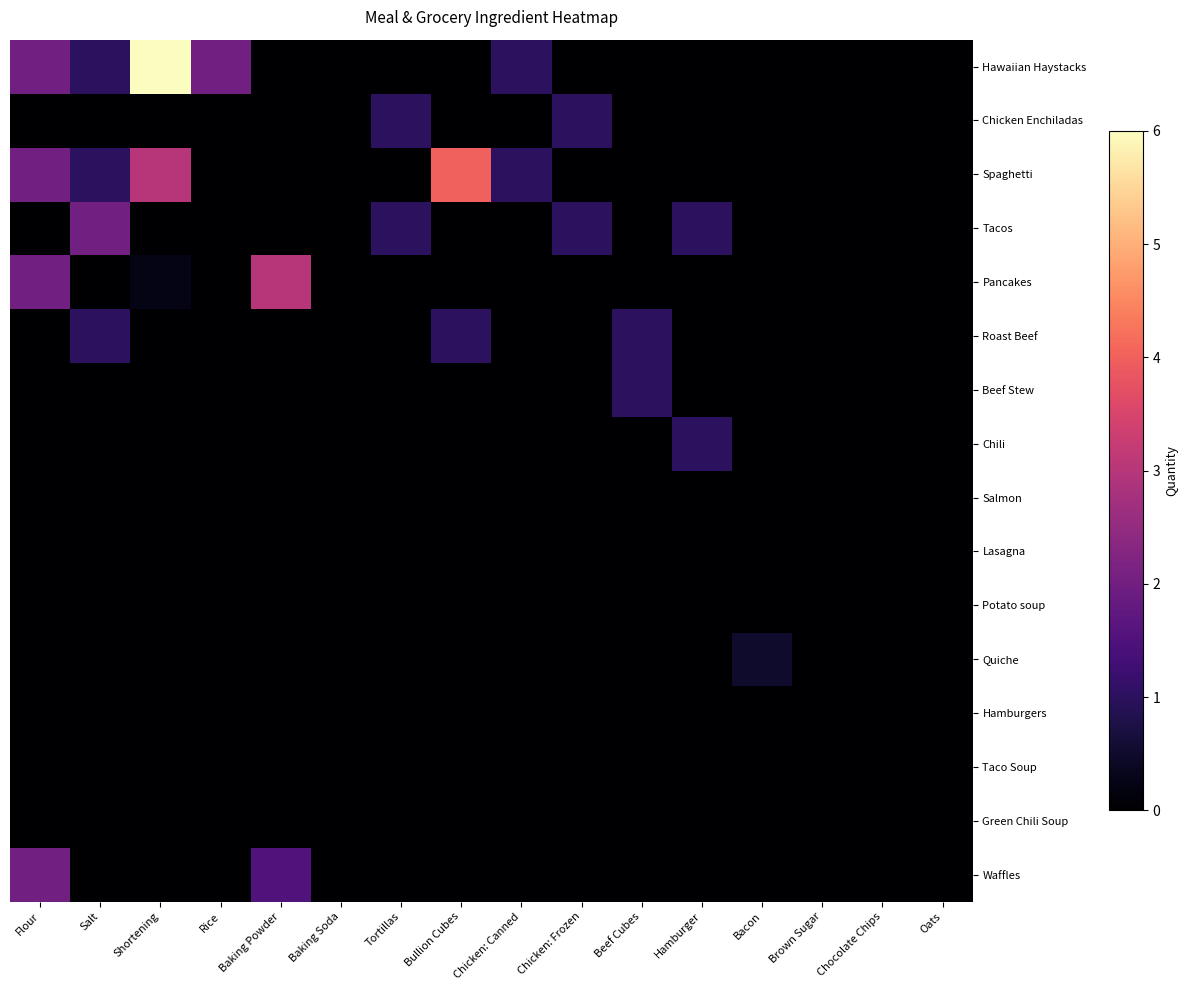

How many data points does each series have?

16